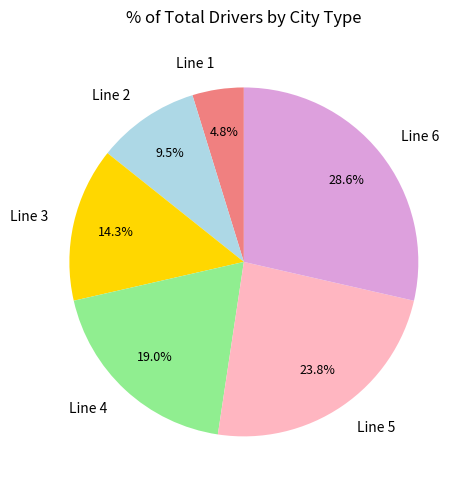

Combined, what portion of the pie is Line 2 and Line 5?

33.3%